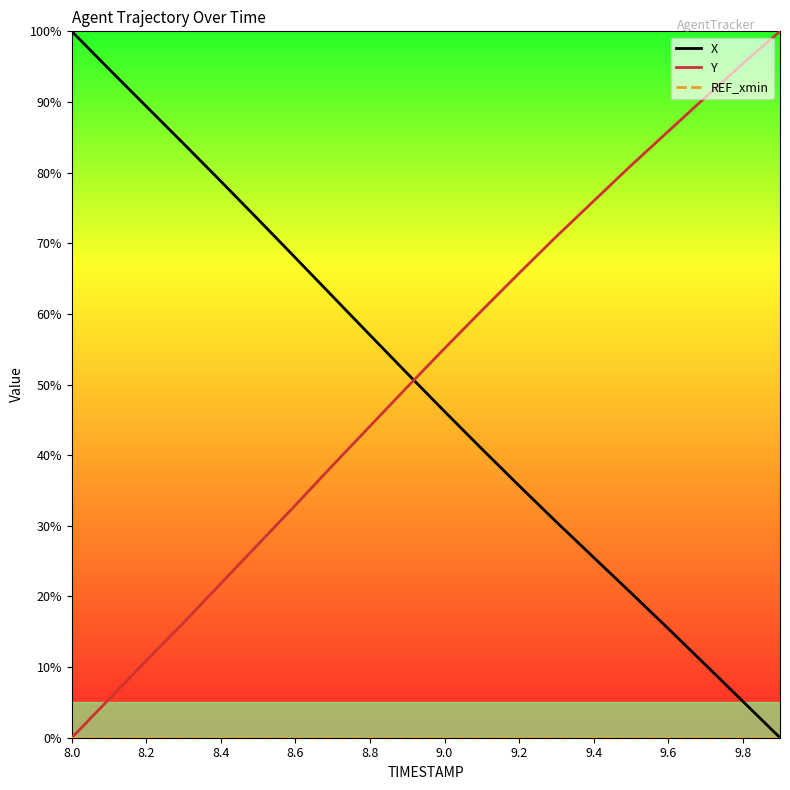

Which series has the largest total across all categories?

Y